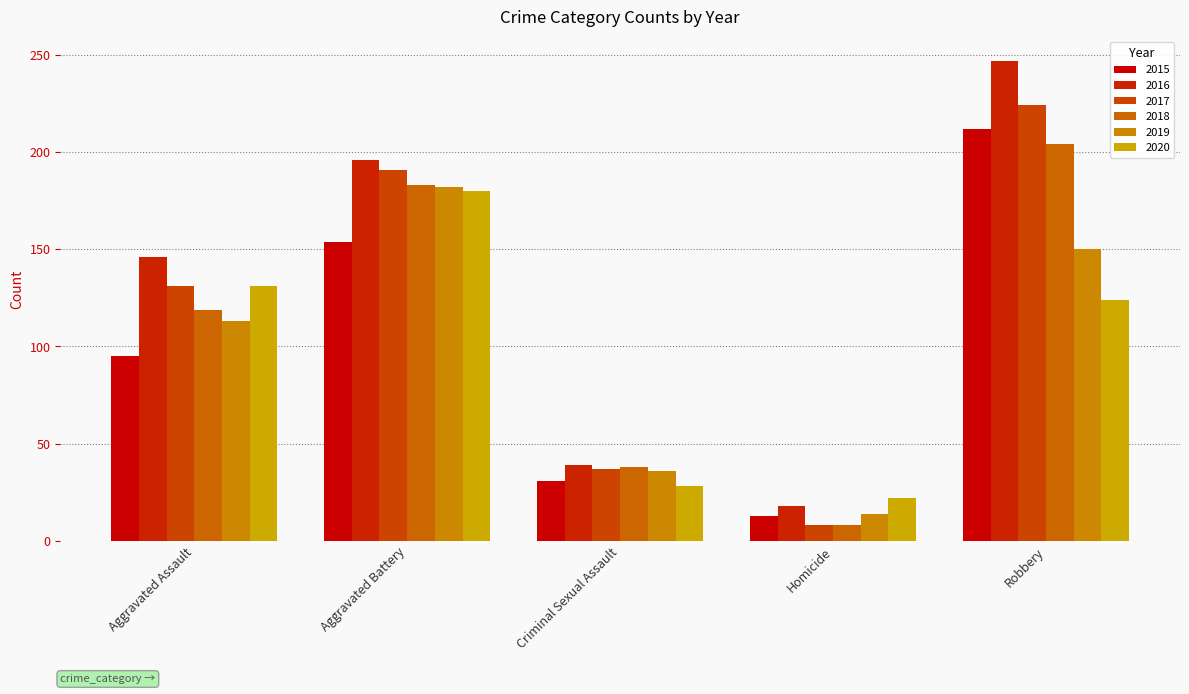

Reading right to left, what are all the values shown in this chart?

2015: 212	13	31	154	95
2016: 247	18	39	196	146
2017: 224	8	37	191	131
2018: 204	8	38	183	119
2019: 150	14	36	182	113
2020: 124	22	28	180	131